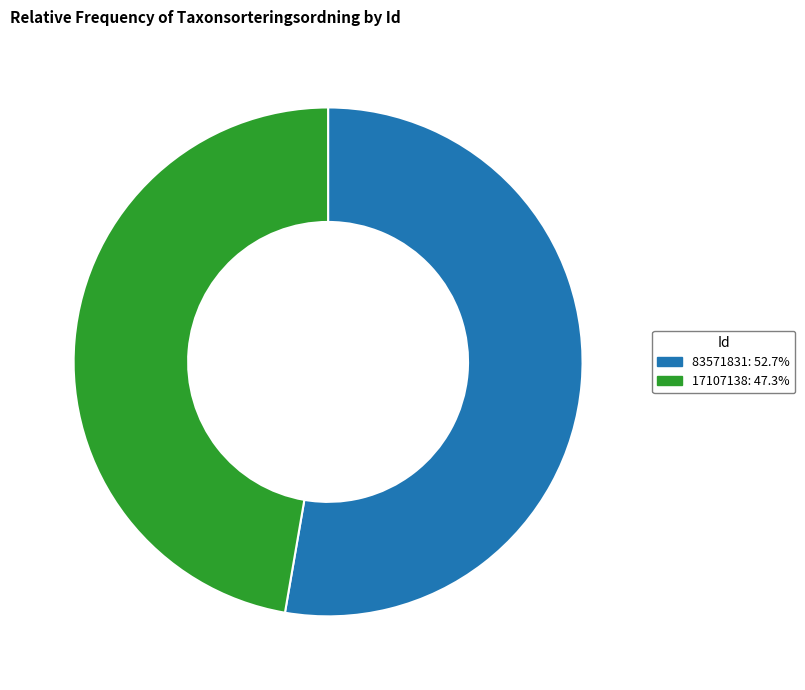

The 83571831 slice represents 53% of the pie. True or false?

True